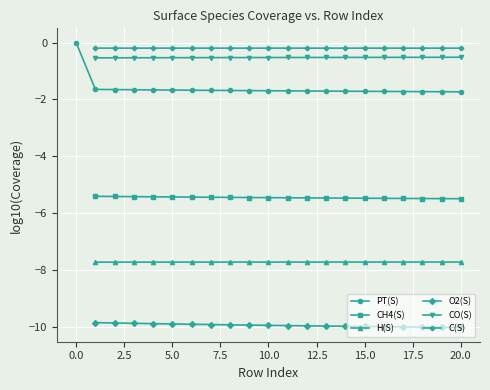

How many PT(S) values are between -1 and 0?

1